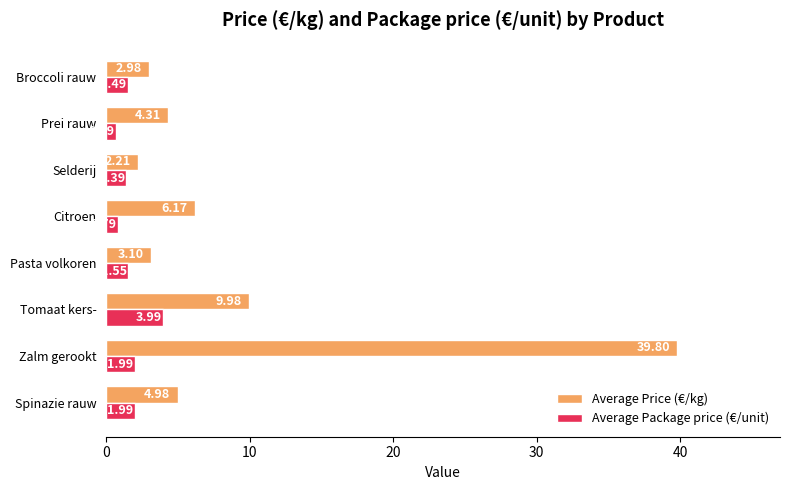

Which label corresponds to the smallest value in the chart?

Prei rauw